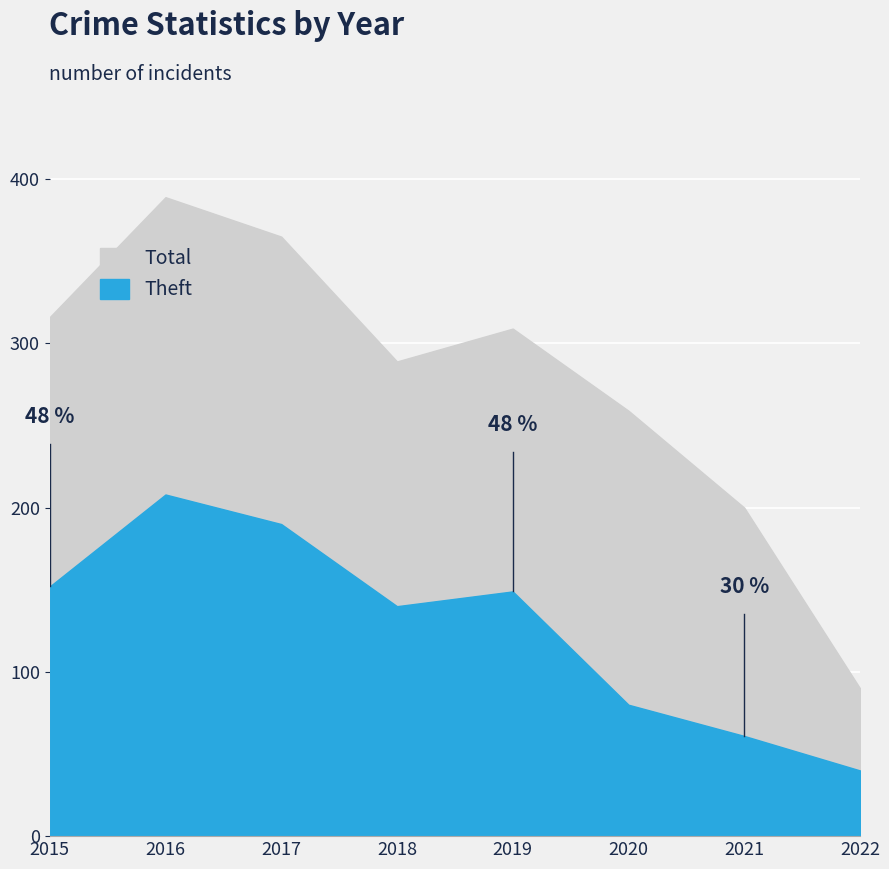

At 2019, list the series in order from largest to smallest.

Total, Theft